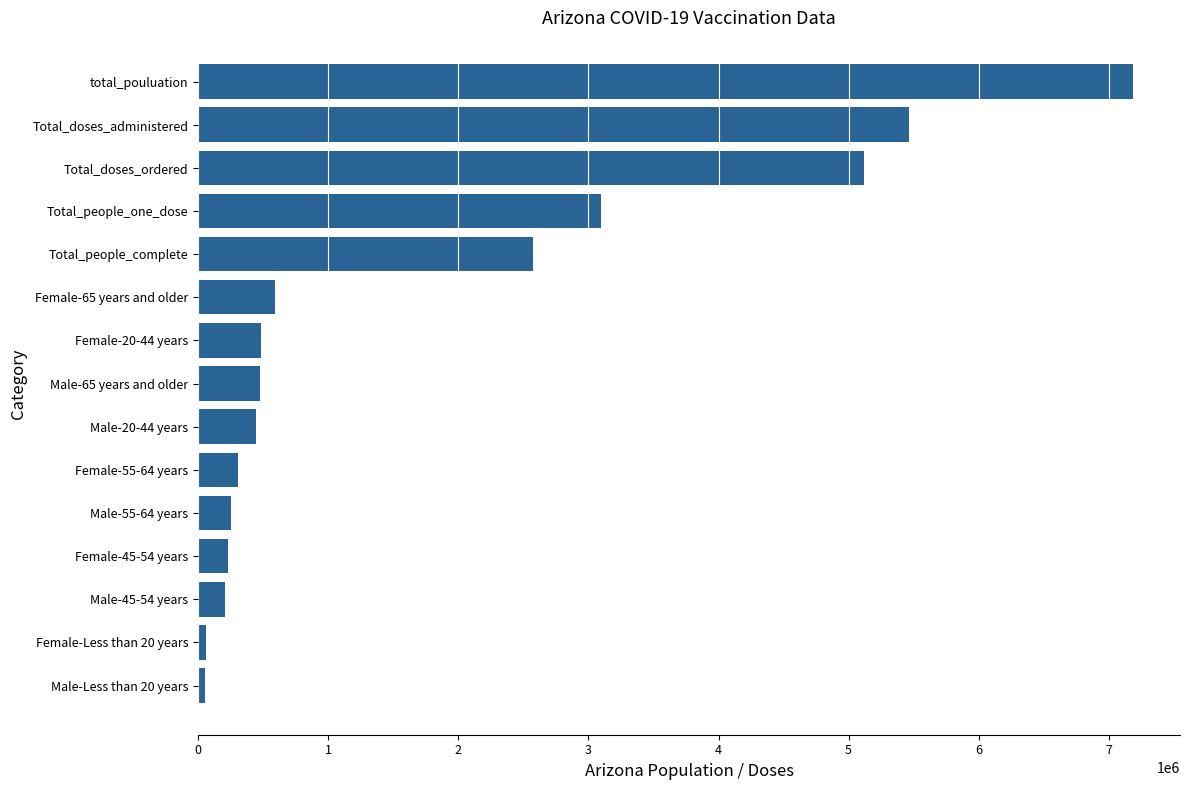

True or false: the data shows 7189020 at total_pouluation.

True